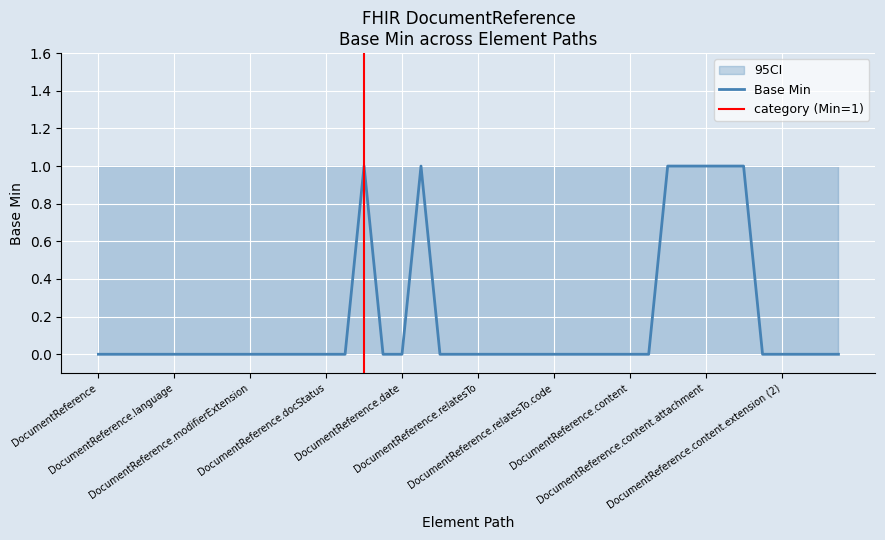

How many values in the Base Min series exceed 0?

7